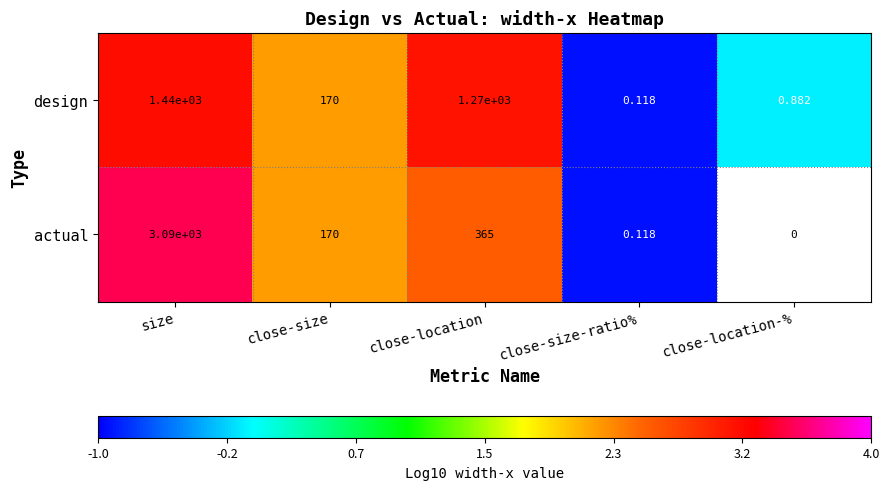

Is the value of design at close-size-ratio% greater than the value of actual at close-size?

No